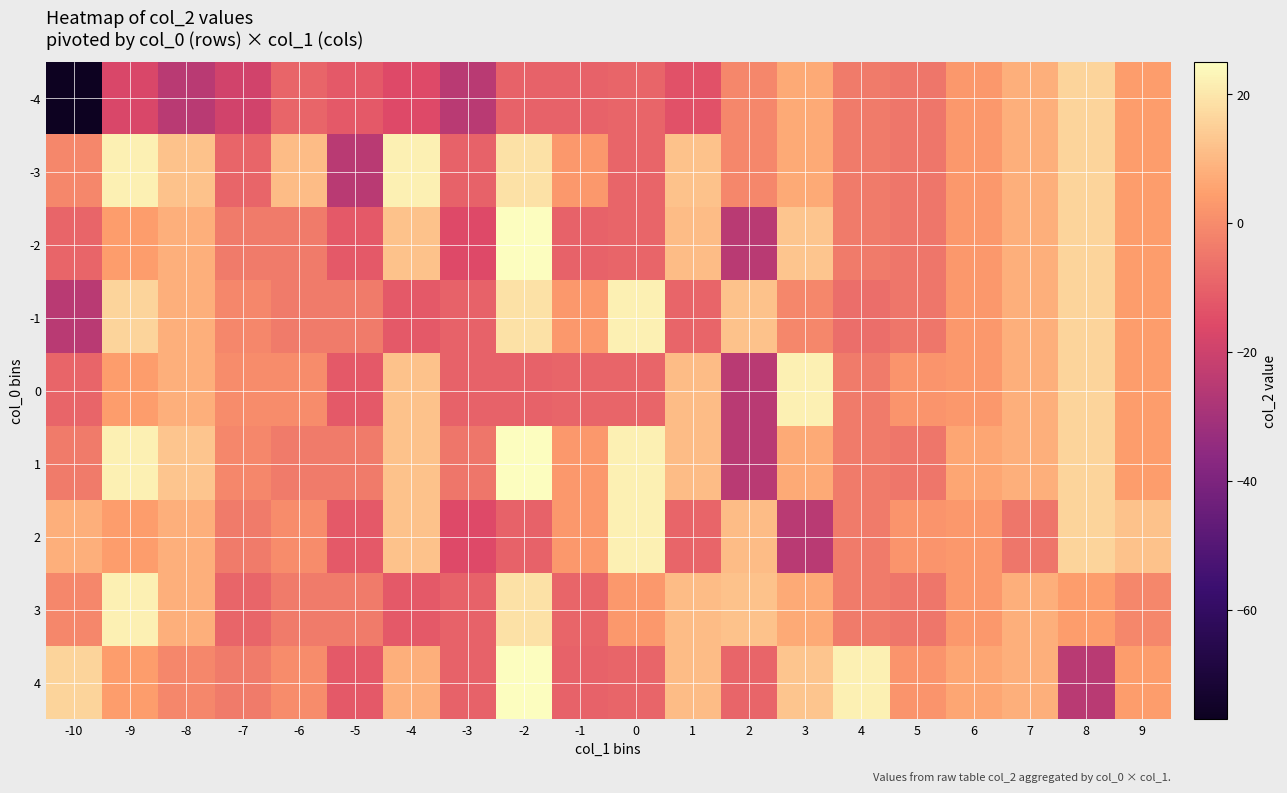

What is the smallest value displayed?

-77